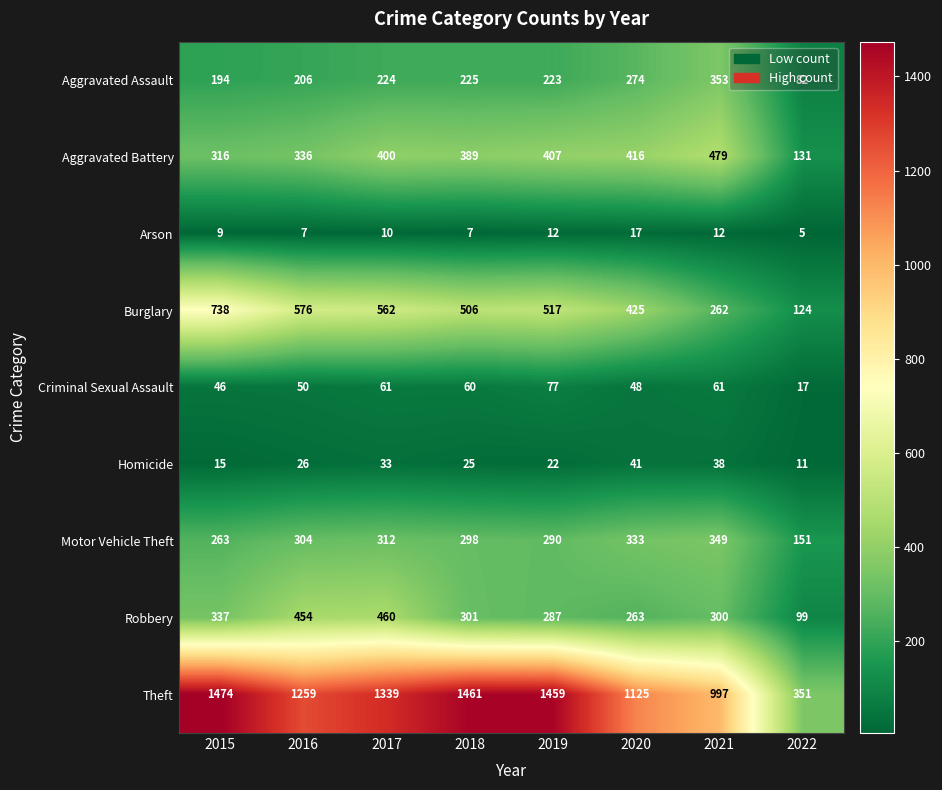

The value of Motor Vehicle Theft at 2017 is 312. True or false?

True